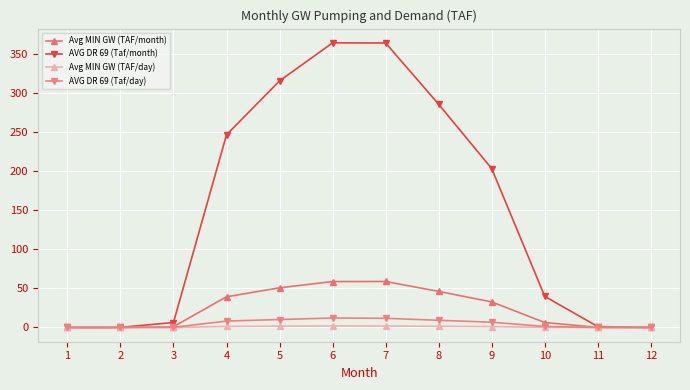

The value of AVG DR 69 (Taf/month) at 10 is 39.9. True or false?

True